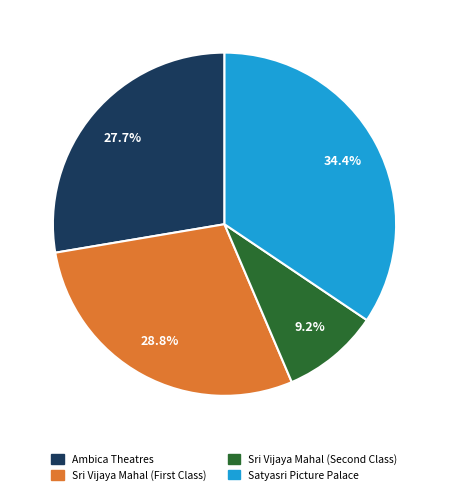

Does any single category account for the majority?

No